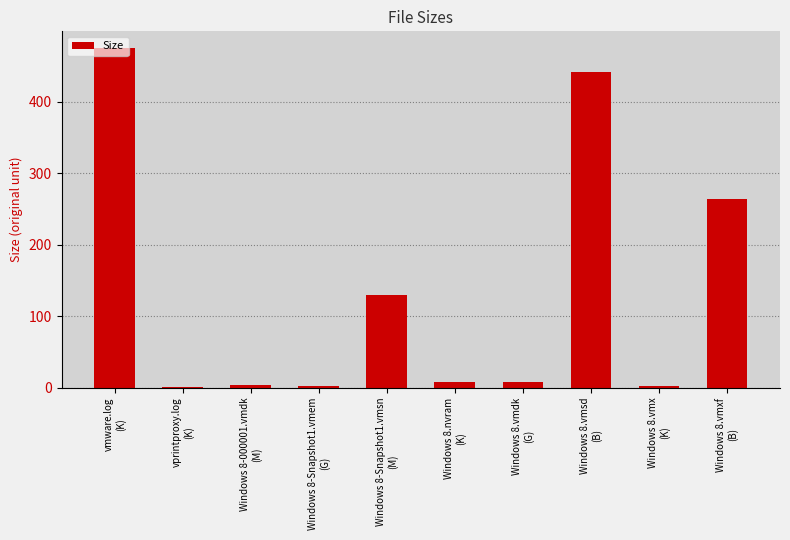

What is the value of the 8th bar from the left?

441.0